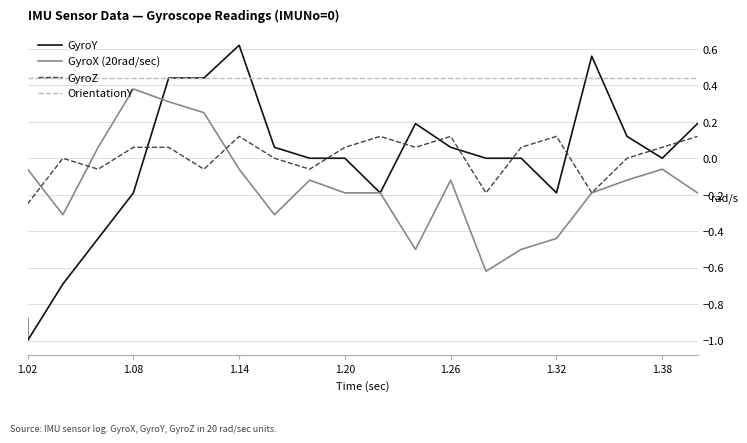

How many intersections are there between GyroZ and GyroX (20rad/sec)?

3